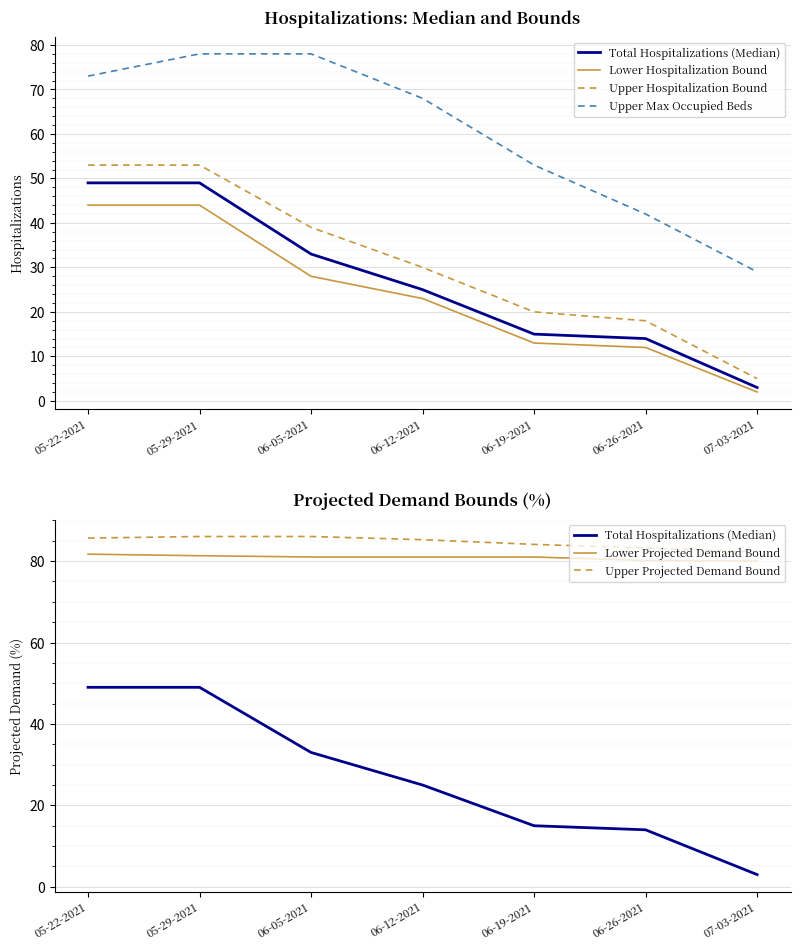

What is the maximum value for Total Hospitalizations (Median)?

49.0